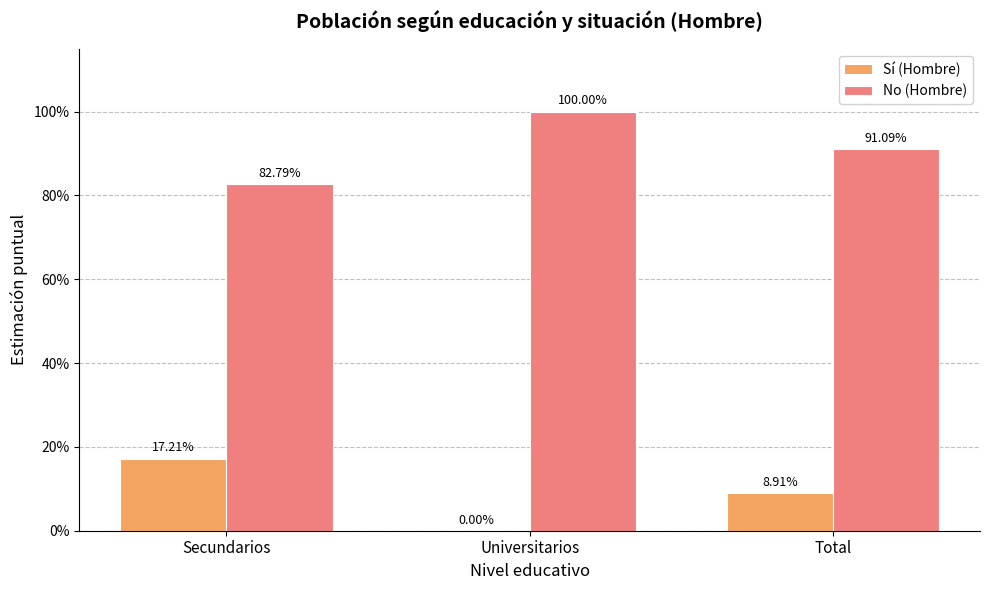

The value of Sí (Hombre) at Universitarios is -0.1. True or false?

False